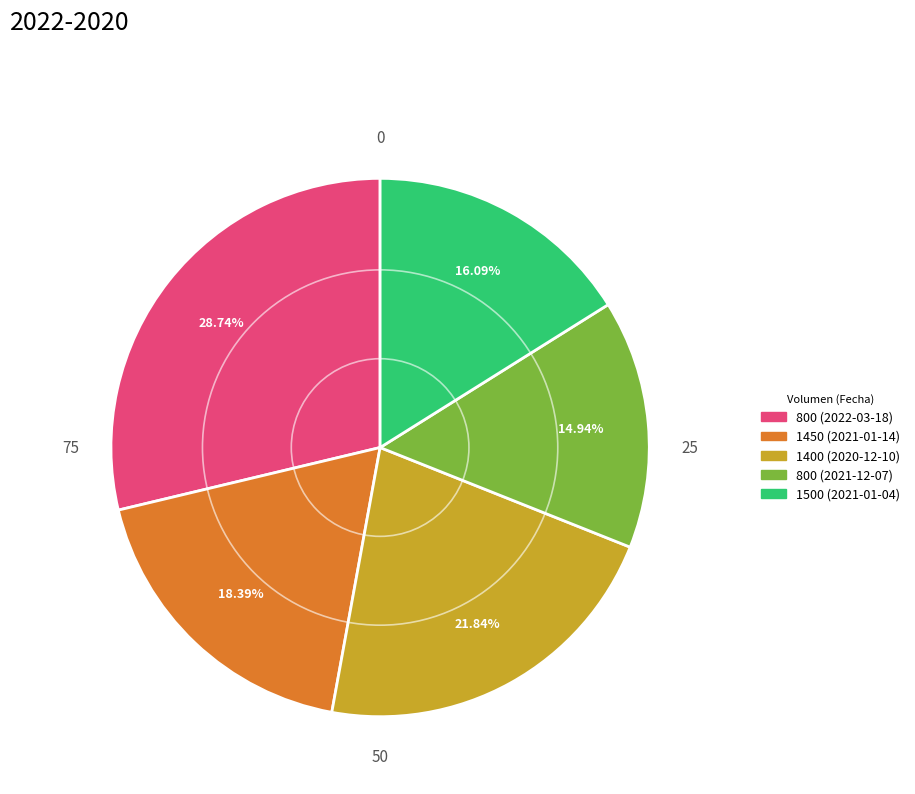

How much of the chart is everything except 1500 (2021-01-04)?

83.9%